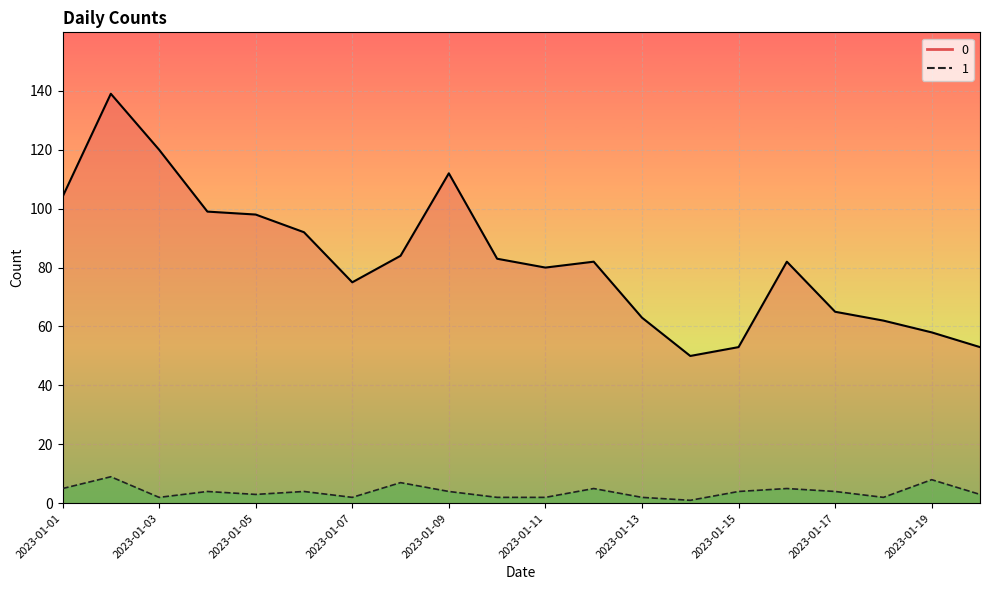

How many data points in 0 are above 82?

9